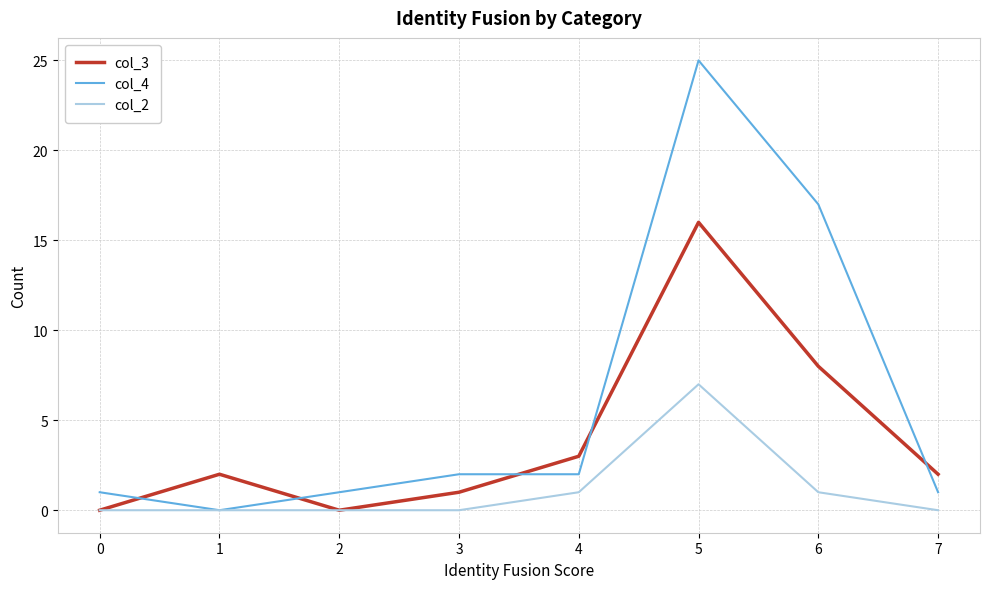

Does the chart display data point markers on the line(s)?

No